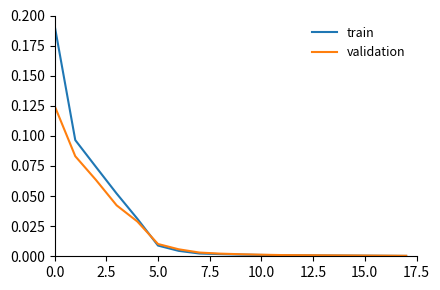

Rank the series by their maximum value, from lowest to highest.

validation, train